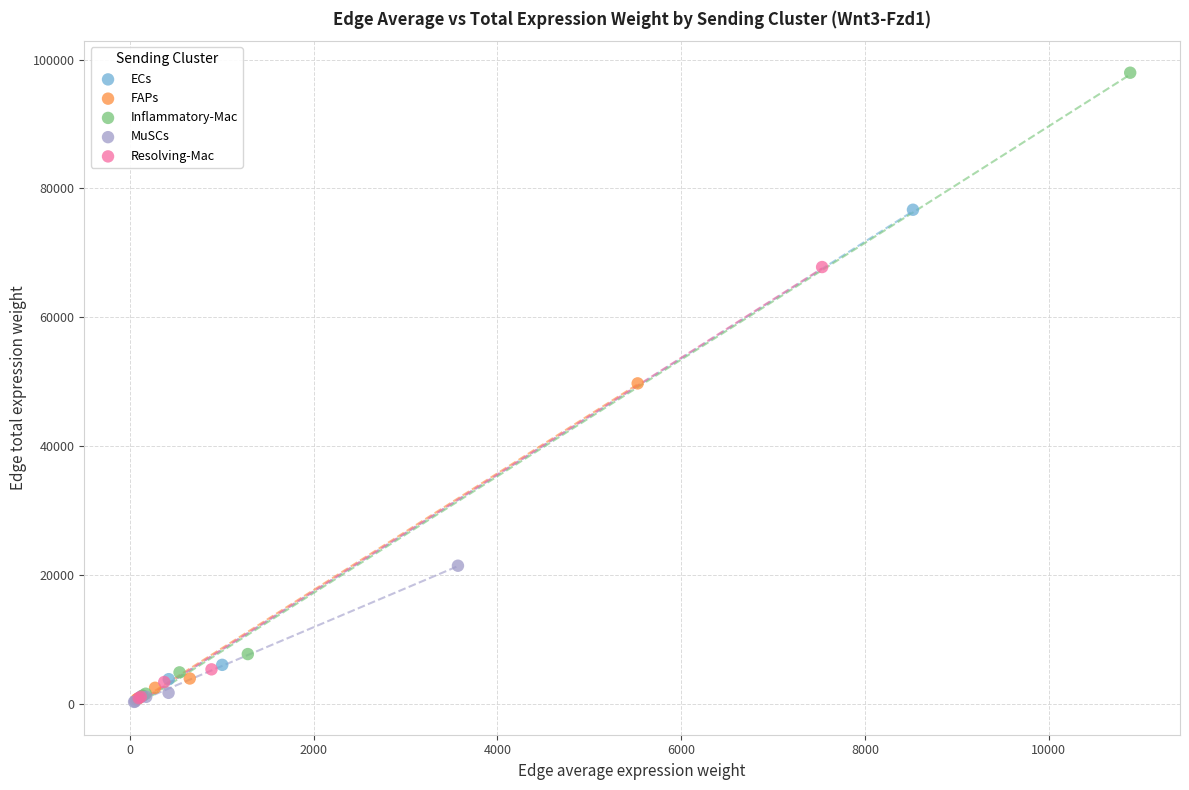

Which series has the largest Y range (max minus min)?

Inflammatory-Mac